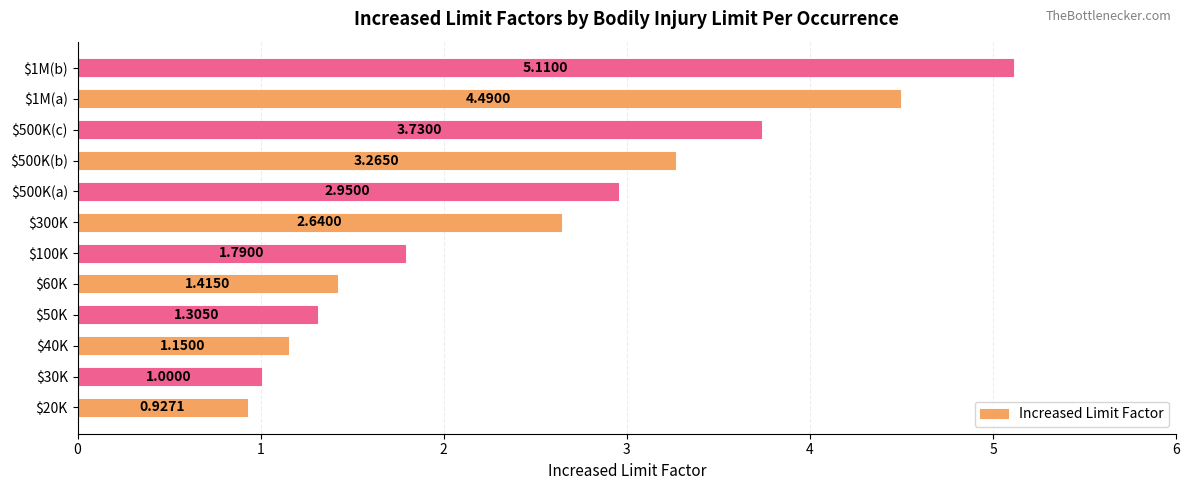

How many values exceed 2?

6